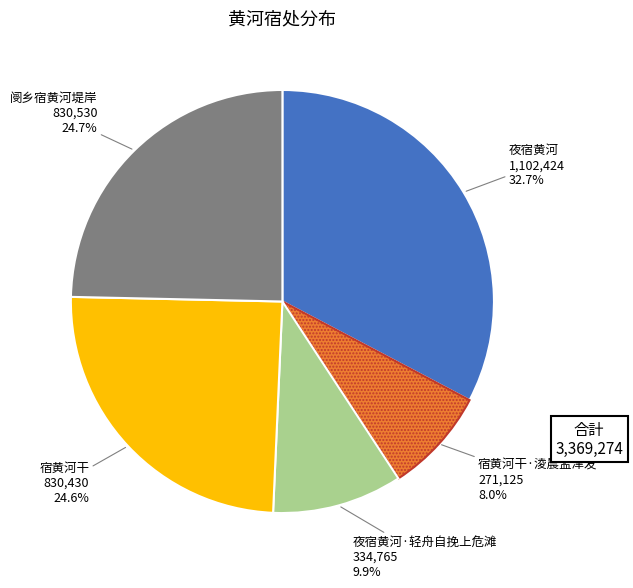

Does any single category account for the majority?

No